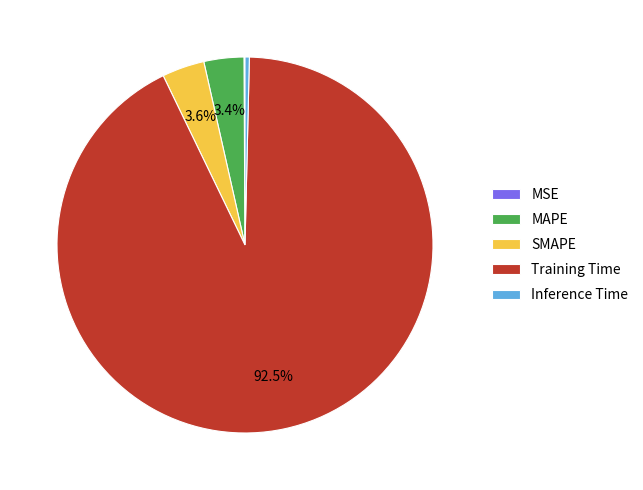

Does any single category account for the majority?

Yes